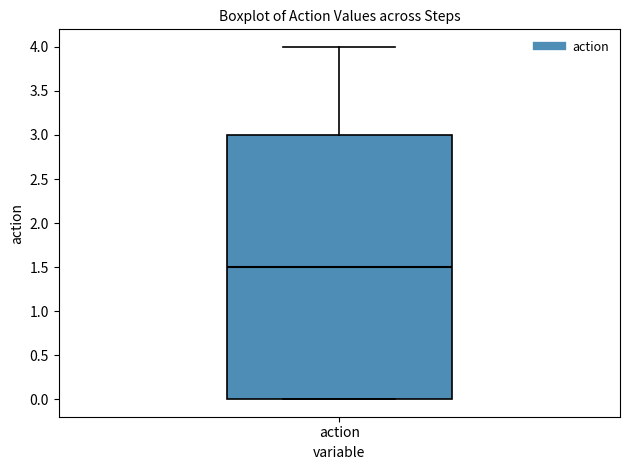

Read this box plot against the y-axis: the position of the median line, the range covered by the box, and the ends of both whiskers. The values are not printed on the chart, so give them approximately, as read against the axis.

median 1.5, box 0.0 to 3.0, whiskers 0.0 to 4.0